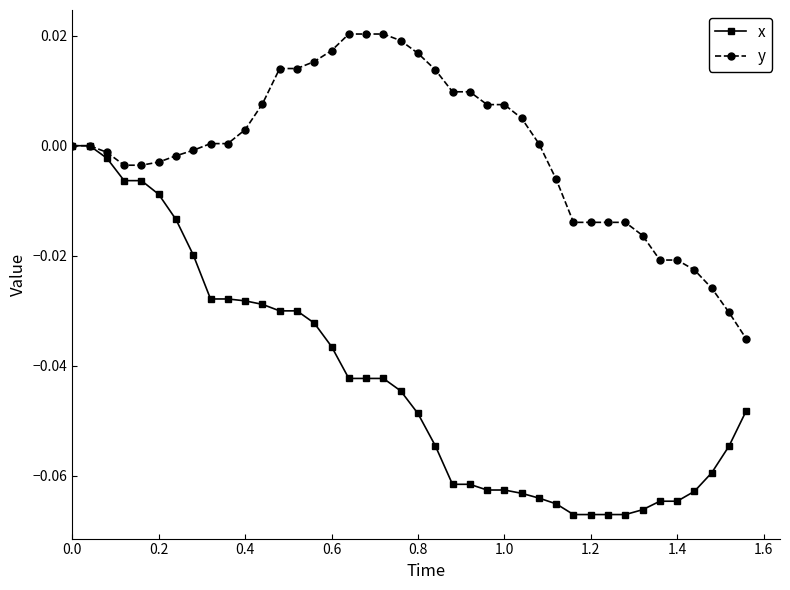

What is the difference between the maximum and second lowest values in the y series?

0.1